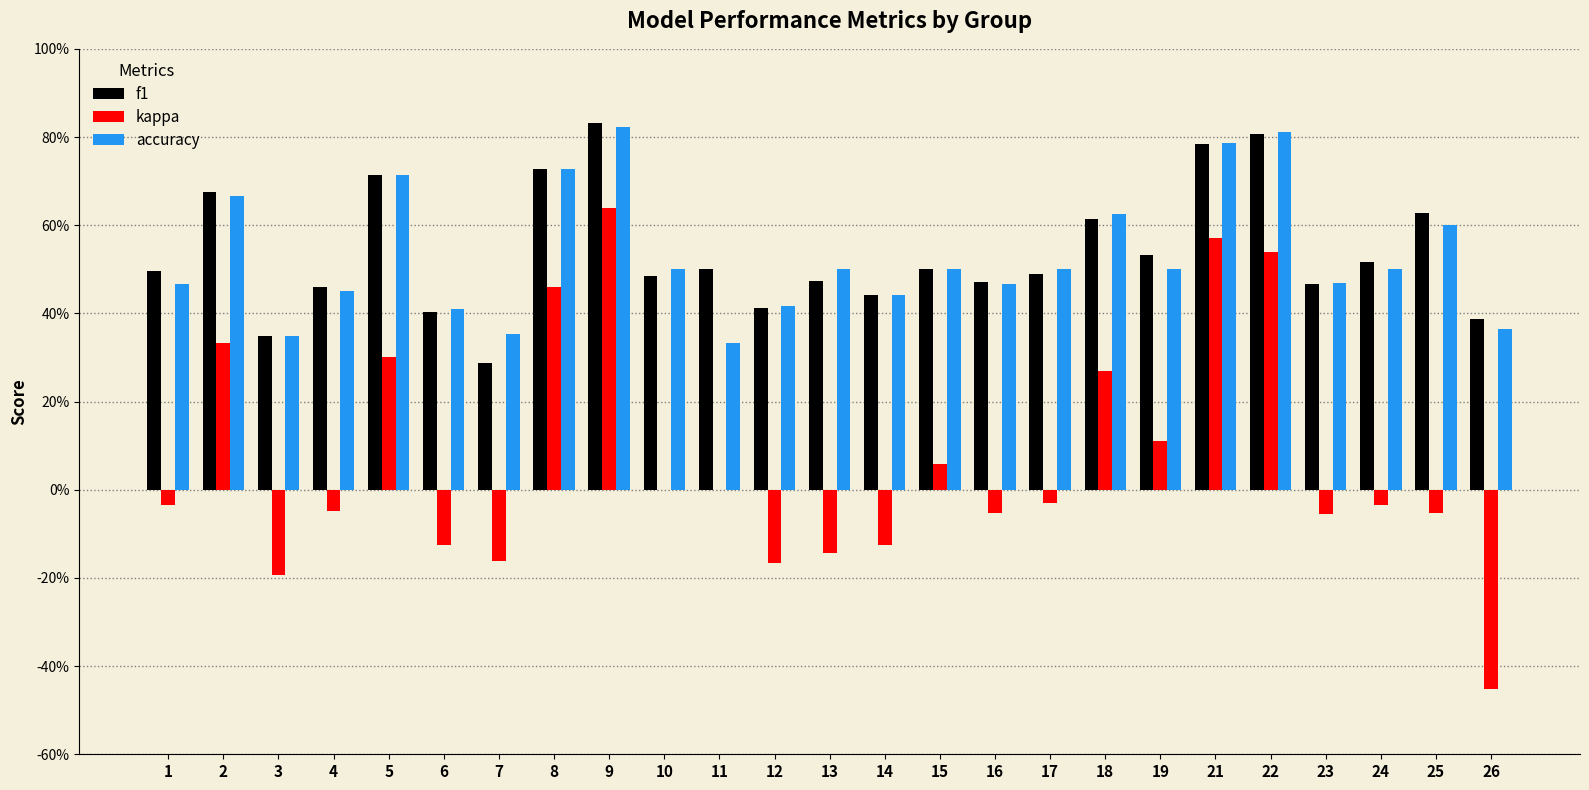

What is the total value across all series at 4?

0.9